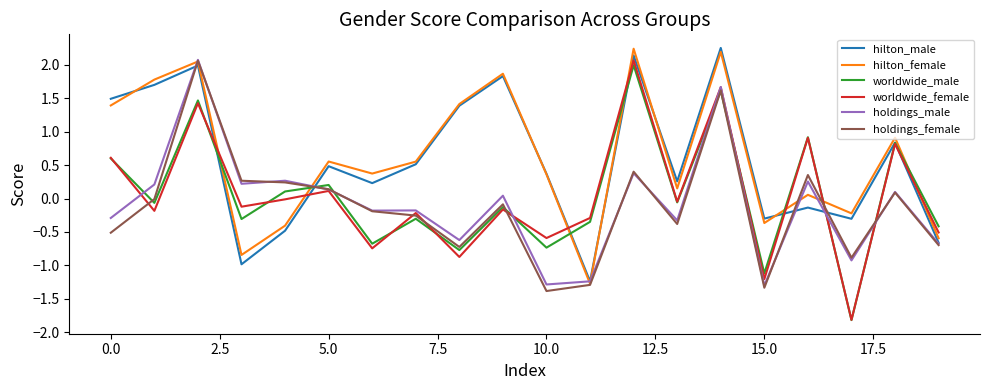

What is the minimum value for hilton_female?

-1.3